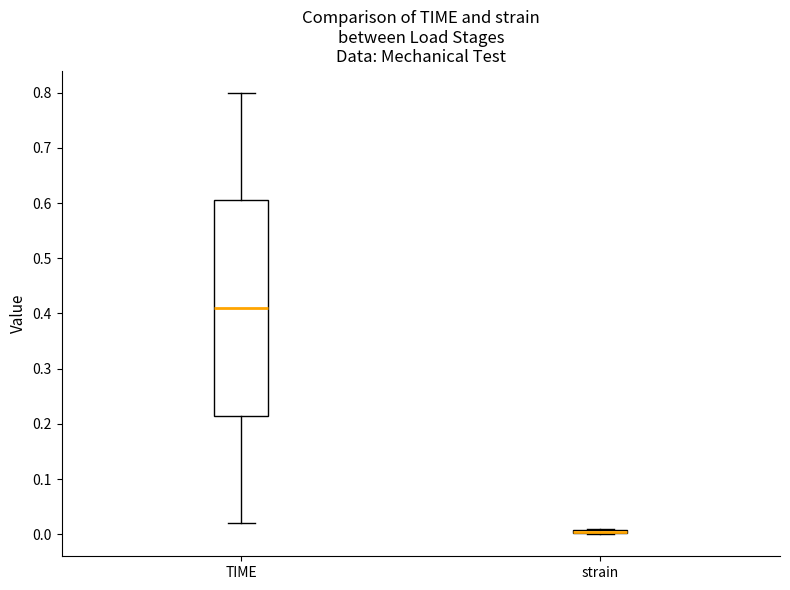

Reading left to right, read every box against the y-axis: the position of its median line, the range the box covers, and the ends of its whiskers. The values are not printed on the chart, so give them approximately, as read against the axis.

TIME: median 0.41, box 0.22 to 0.61, whiskers 0.02 to 0.80
strain: box collapsed to a line at 0.01, whiskers 0.00 to 0.01